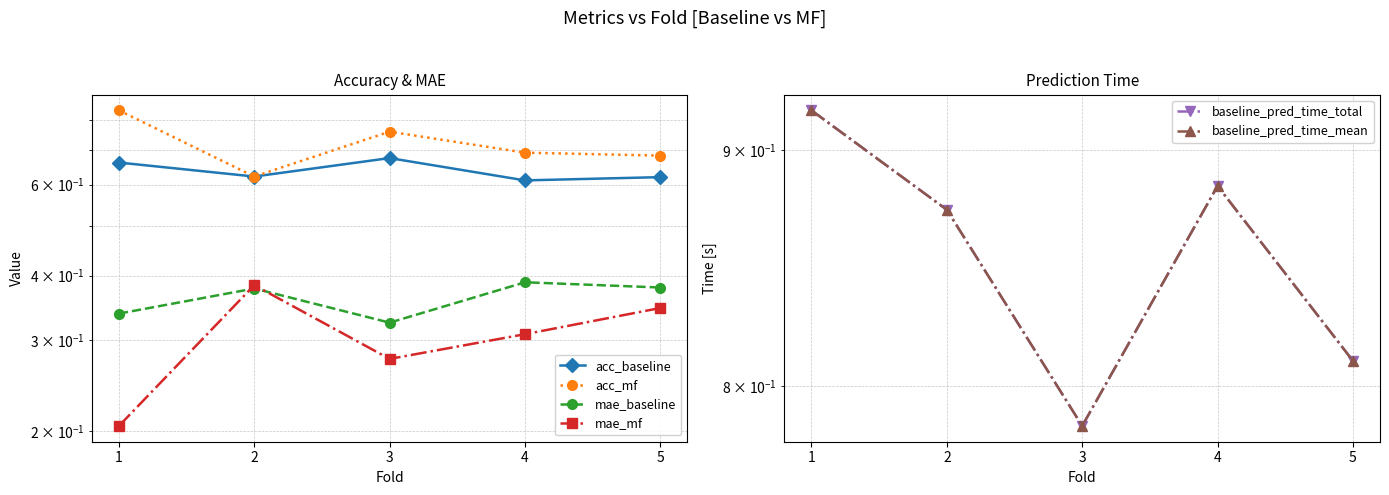

Between 2 and 4, which is larger?

2